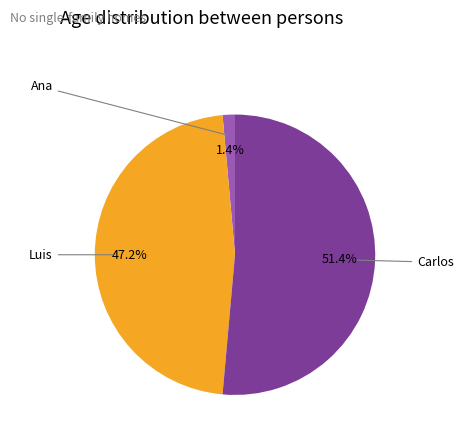

To the nearest percent, what percentage of the pie is Ana?

1%